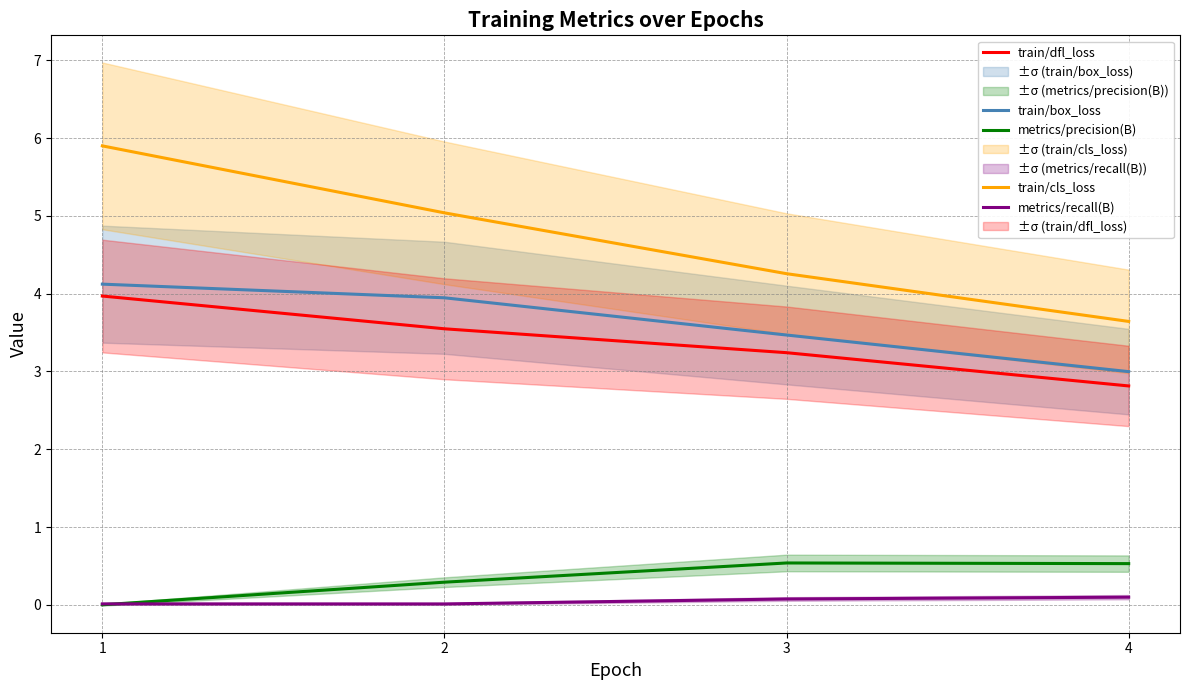

Reading left to right, what are all the values shown in this chart?

train/box_loss: 4.1	3.9	3.5	3.0
train/cls_loss: 5.9	5.0	4.3	3.6
train/dfl_loss: 4.0	3.5	3.2	2.8
metrics/precision(B): 0.0	0.3	0.5	0.5
metrics/recall(B): 0.0	0.0	0.1	0.1